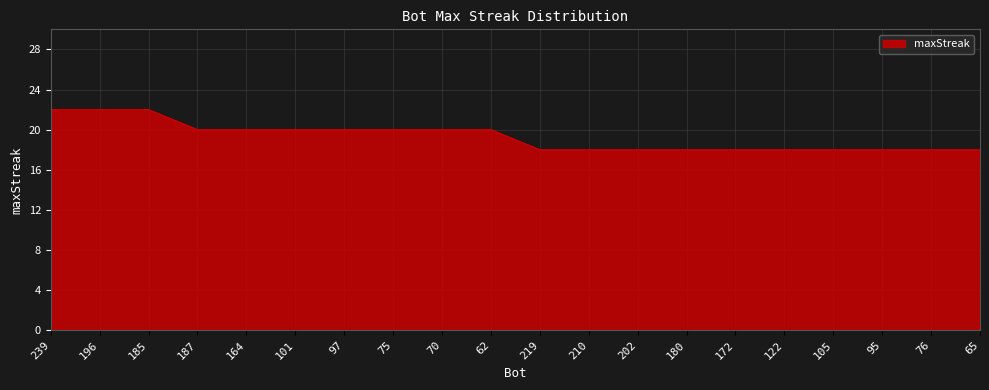

What position from the left is 164?

5